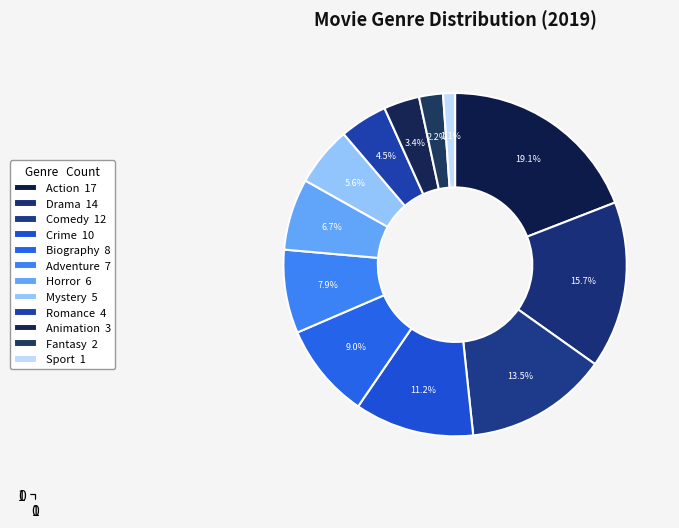

To the nearest percent, what portion does Fantasy represent?

2%